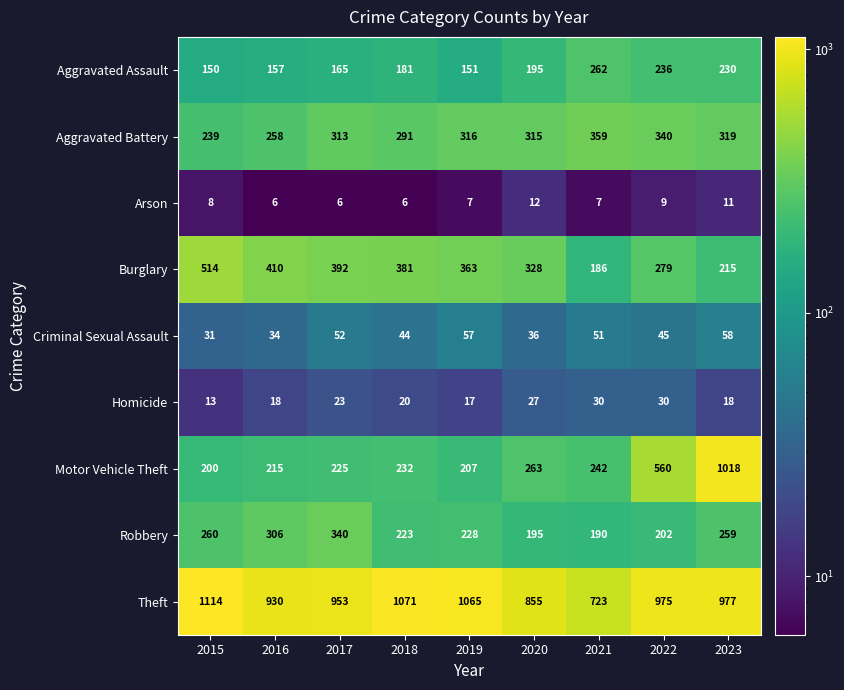

What is the sum of the Homicide values at 2020 and 2022?

57